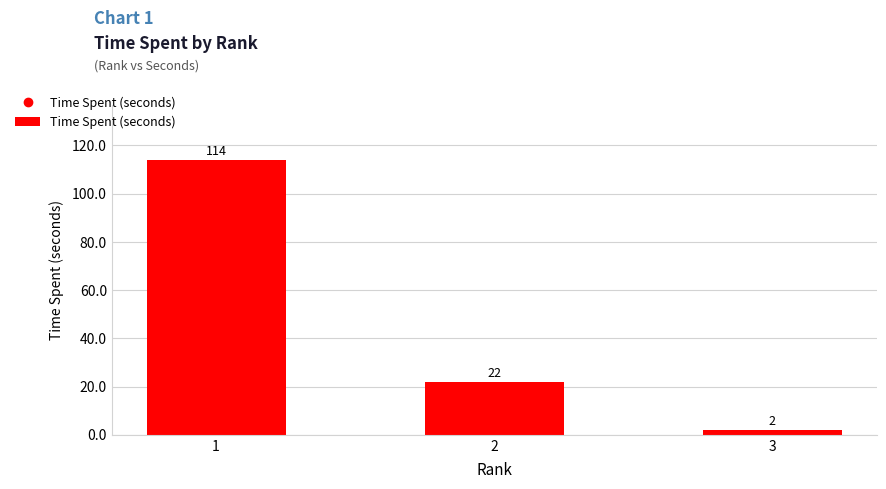

What is the smallest value displayed?

2